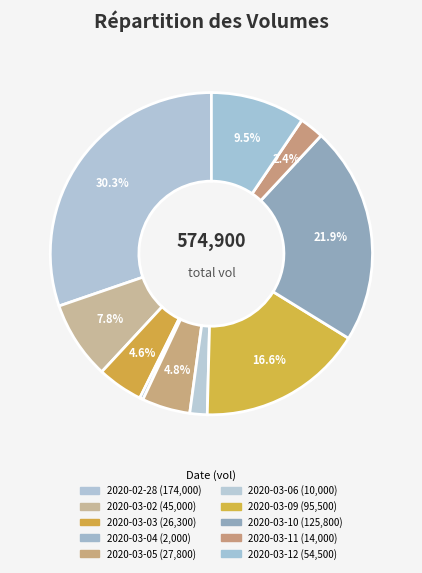

Does 2020-03-12 represent more than half of the total?

No